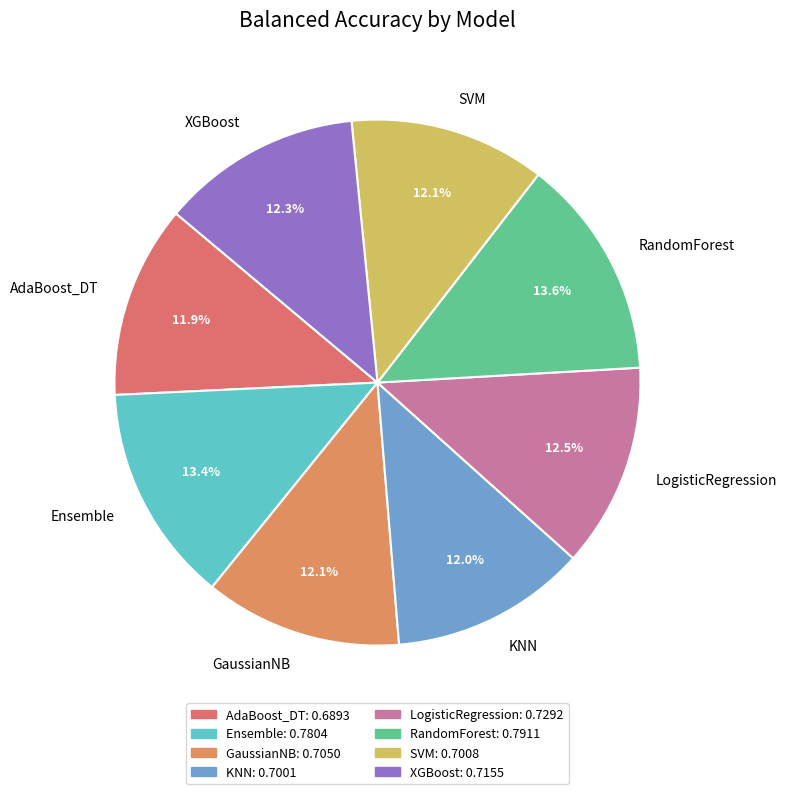

To the nearest percent, what is the difference between the largest and smallest slice percentages?

2%